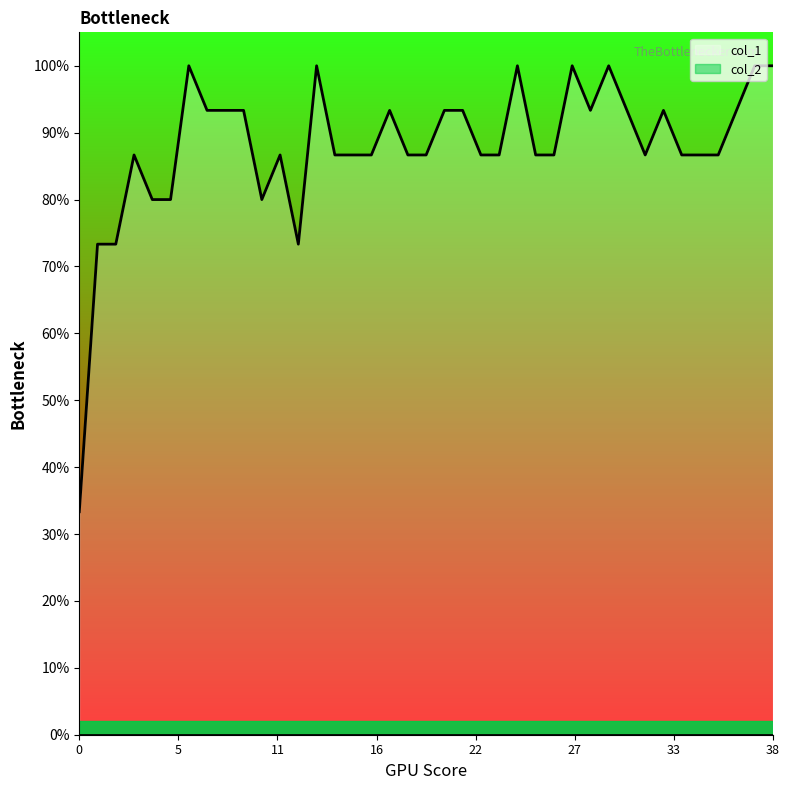

What is the change in value from 0 to 9?

+0.6